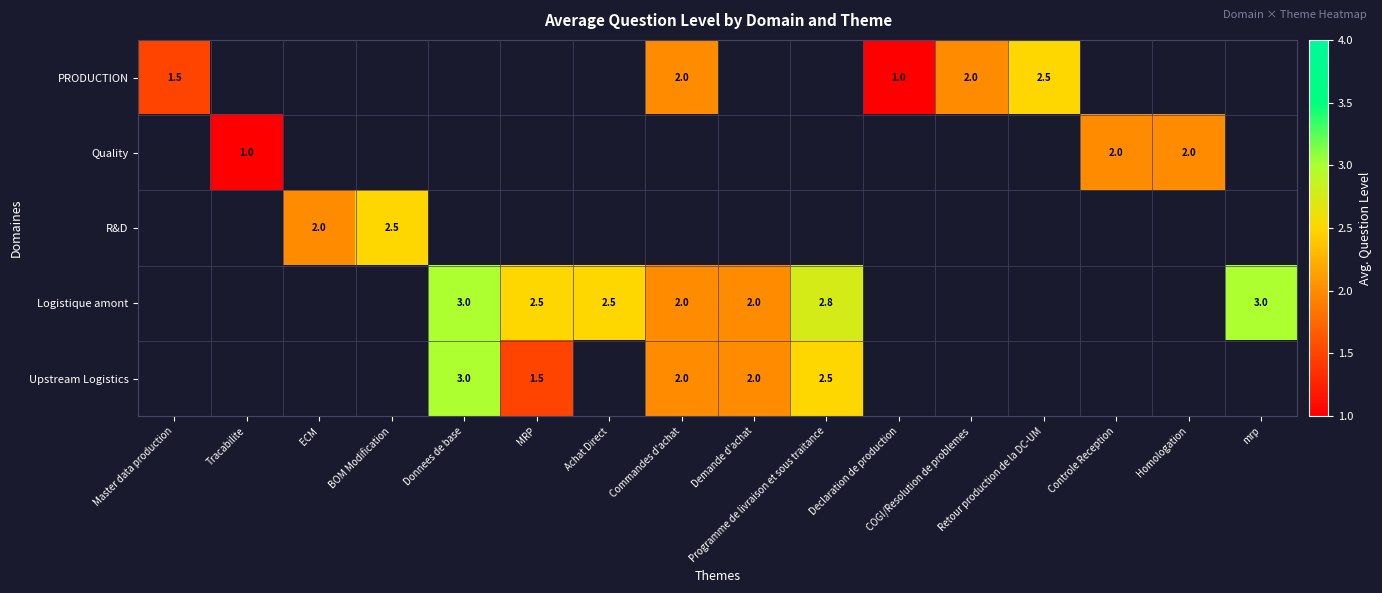

Which series has the largest range (max minus min)?

PRODUCTION